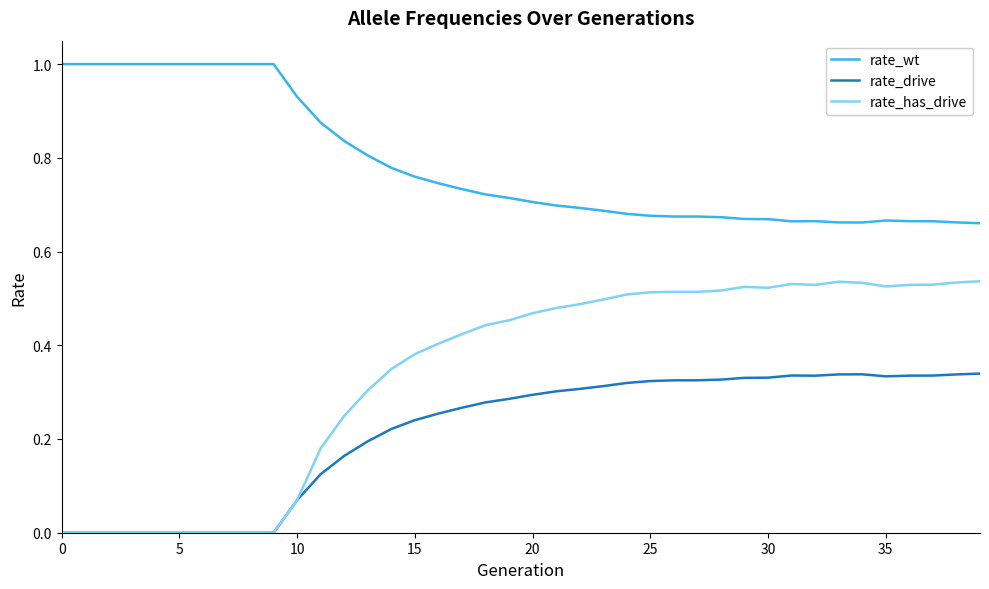

List the series in order of their peak value, lowest first.

rate_drive, rate_has_drive, rate_wt